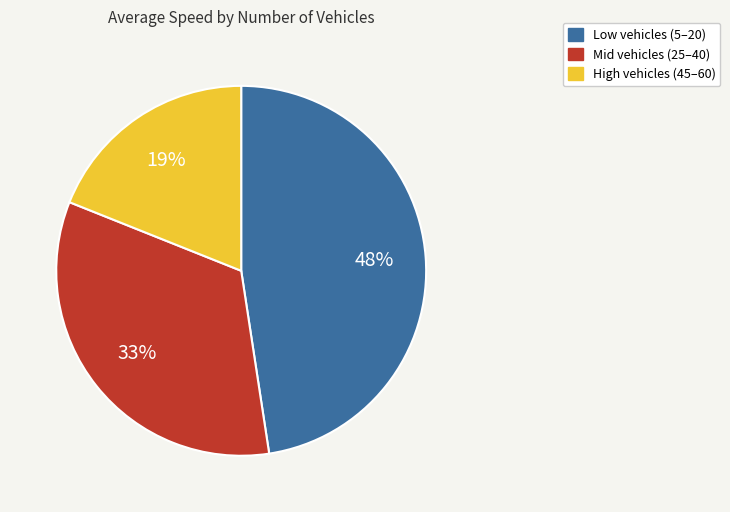

Is there any slice that represents more than half of the pie?

No